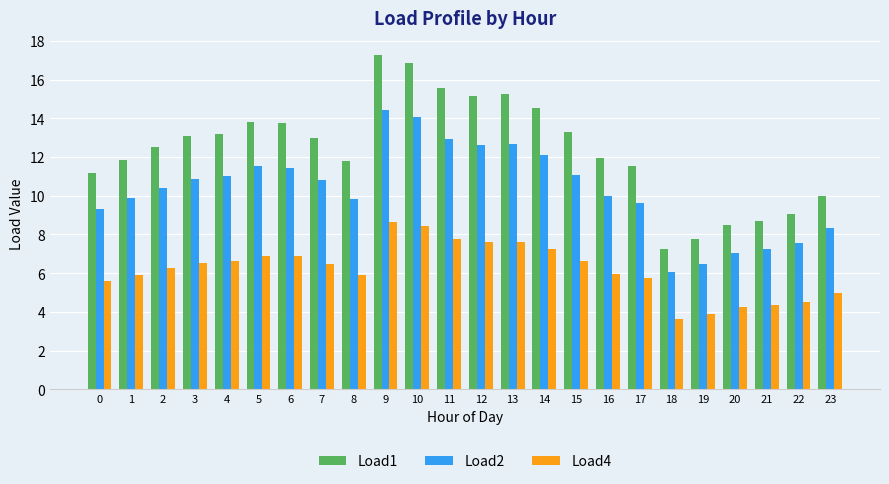

What are all the series names shown in the legend?

Load1, Load2, Load4